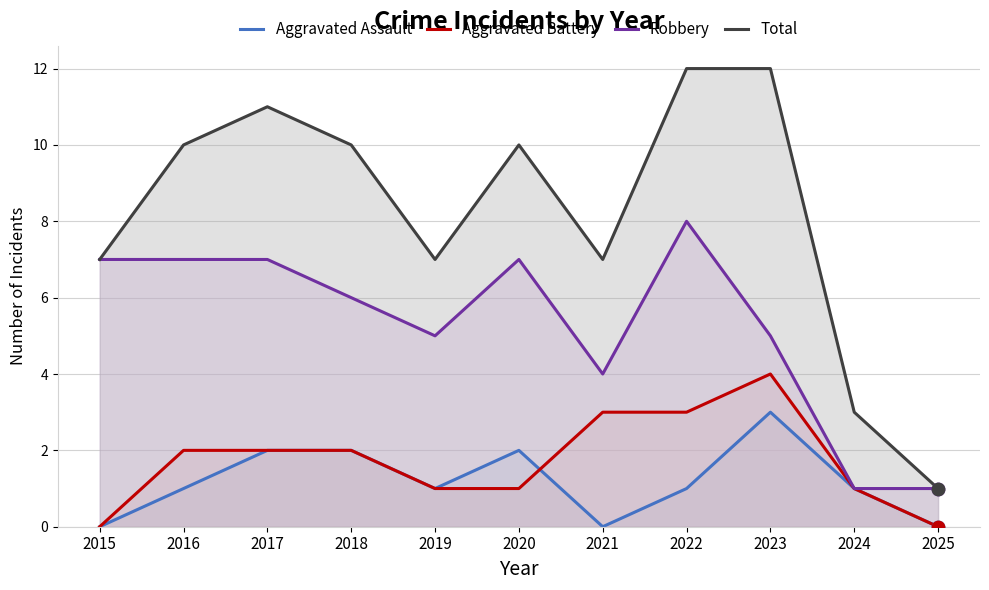

At how many categories does at least one series exceed 8?

6